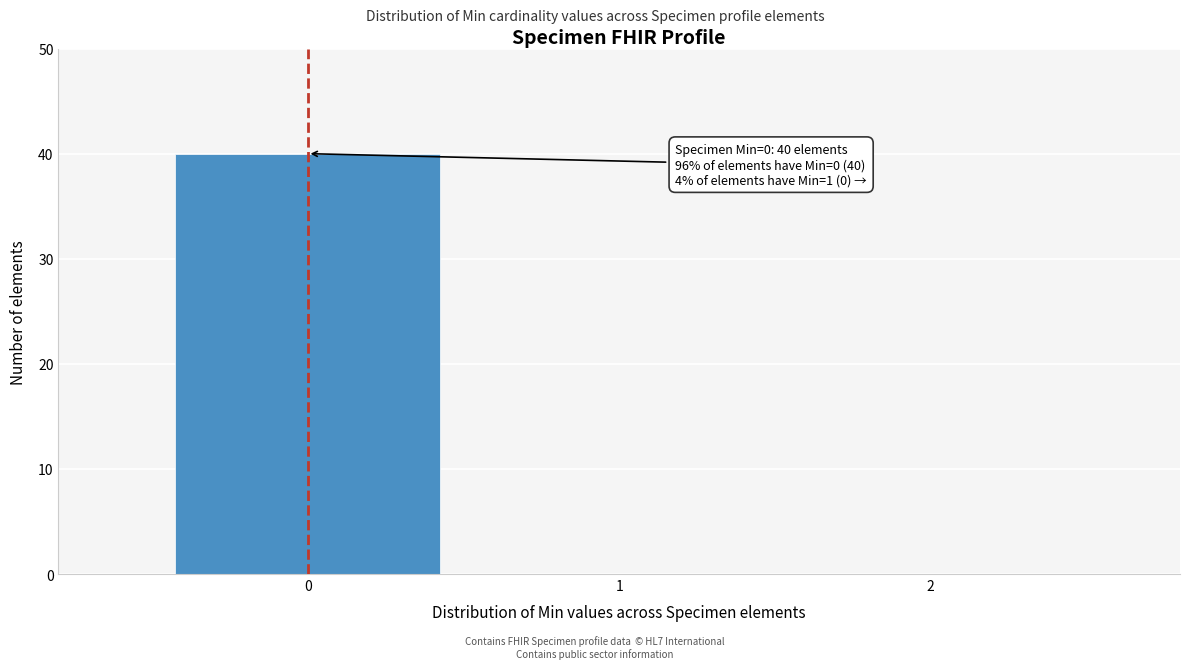

Over which range of the x-axis is the bar tallest?

-0.5 to 0.5